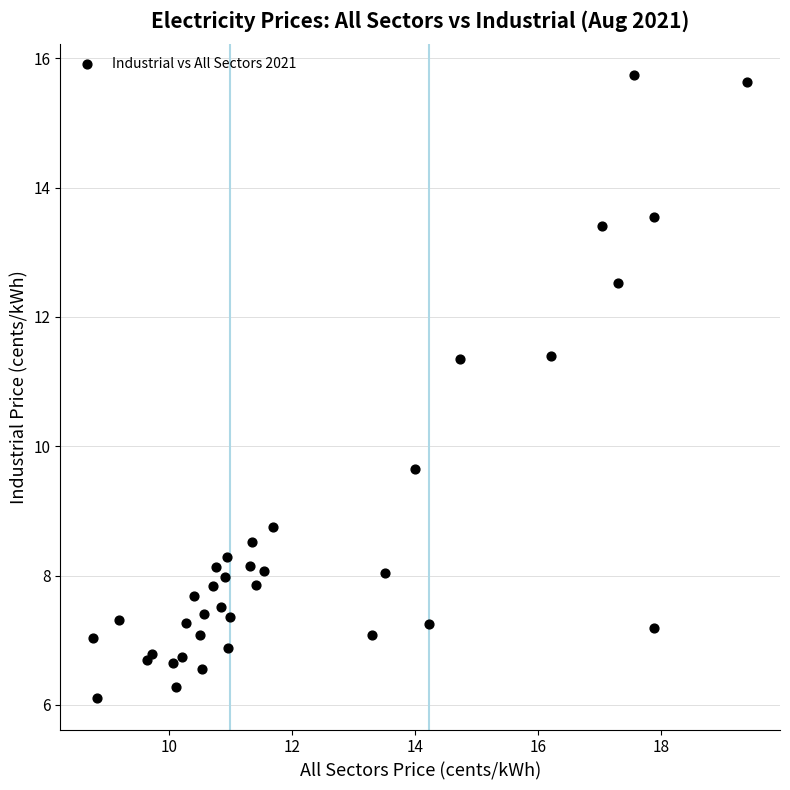

What Y value in the scatter plot is closest to 10?

9.7